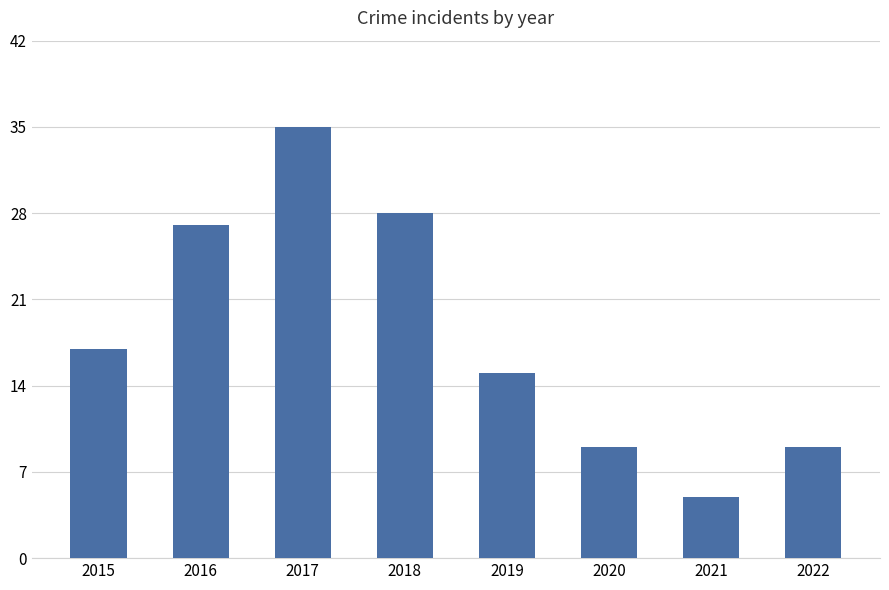

Does the chart contain any negative values?

No